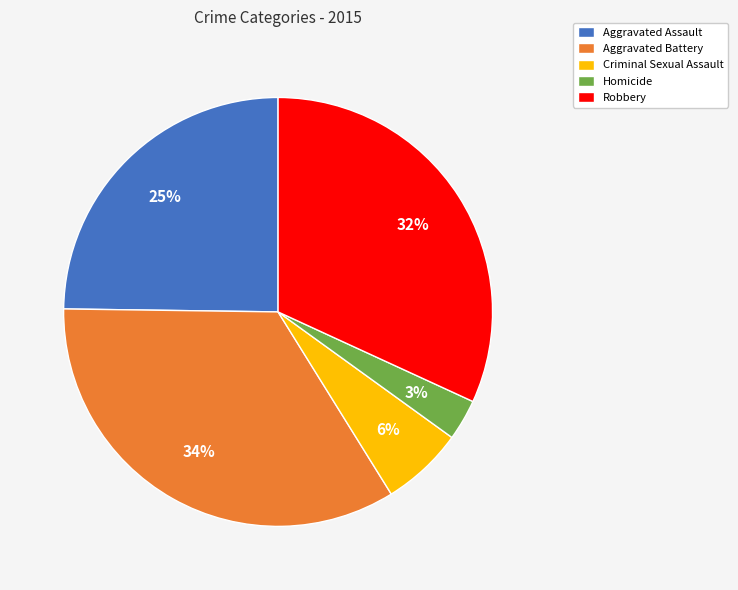

Which slice is the largest?

Aggravated Battery